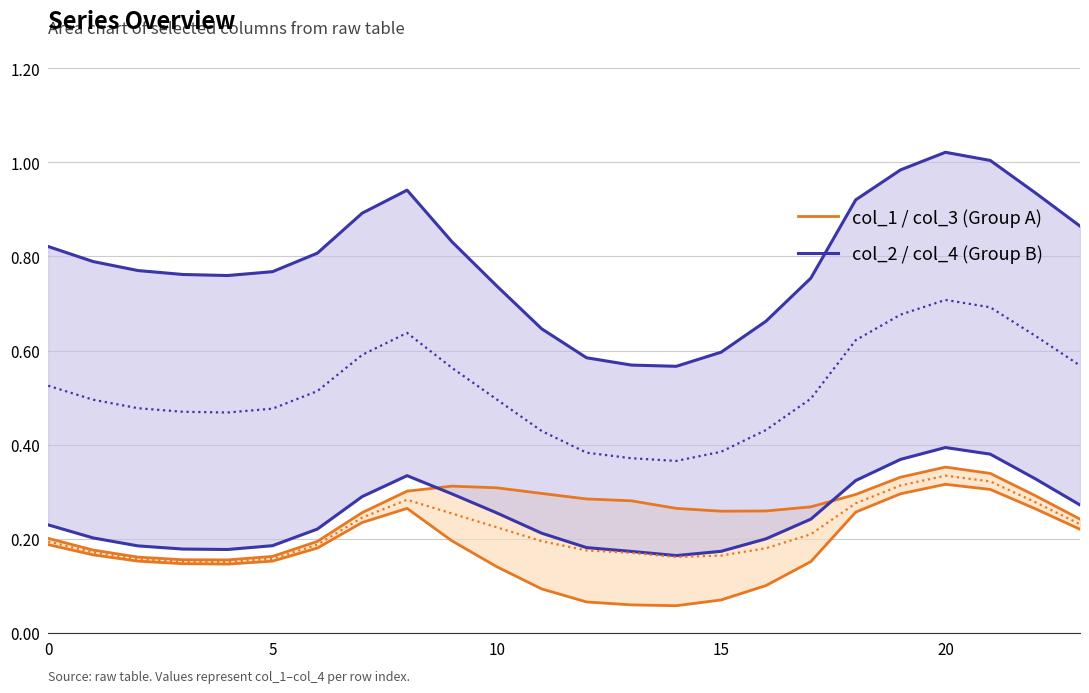

Which has a higher value, 22 or 11?

22